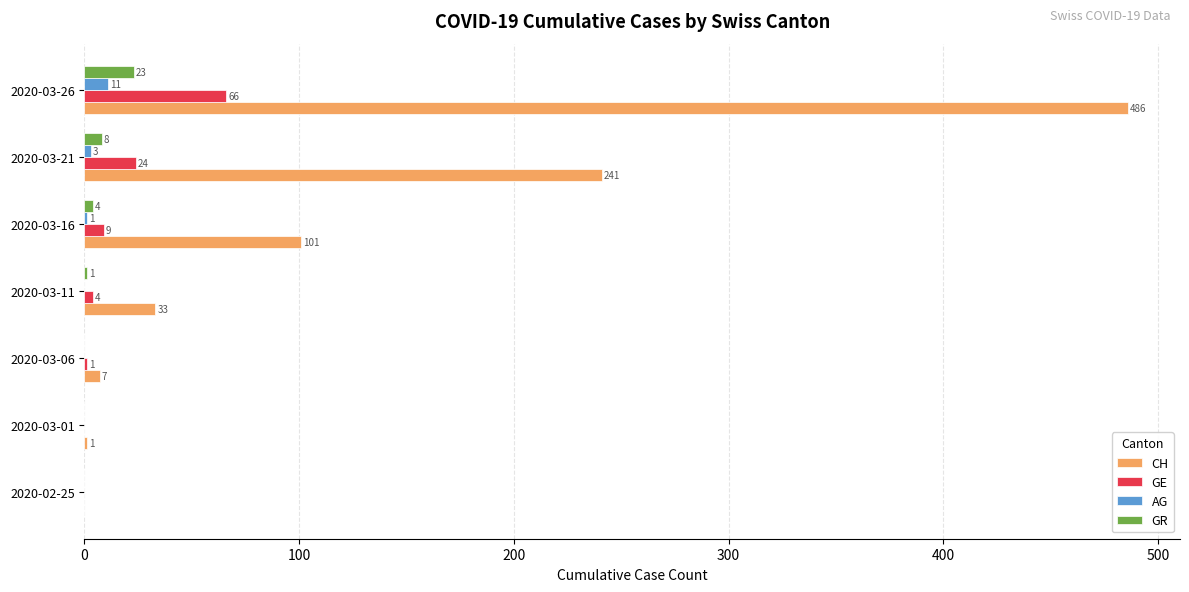

Where is AG nearest to the value 5?

2020-03-21